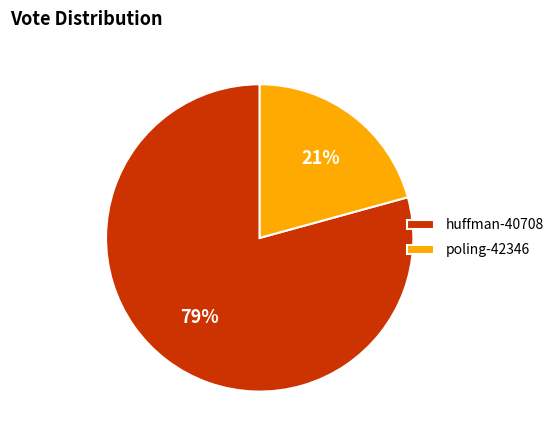

Count the number of slices in the pie.

2